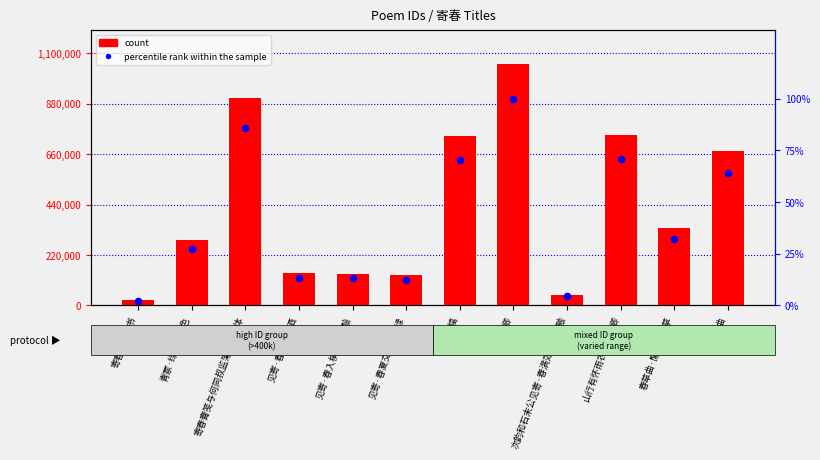

Which series has the widest spread of Y values?

count